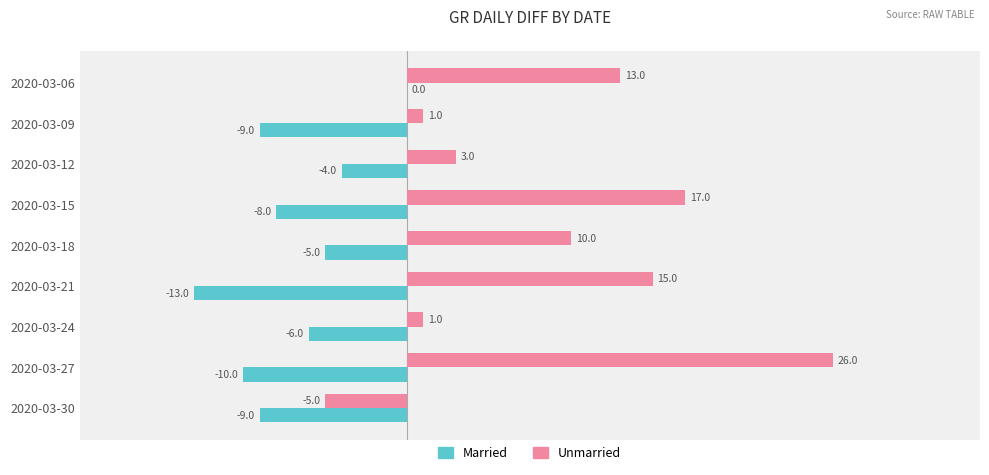

Which series changed the most between 2020-03-15 and 2020-03-27?

Unmarried